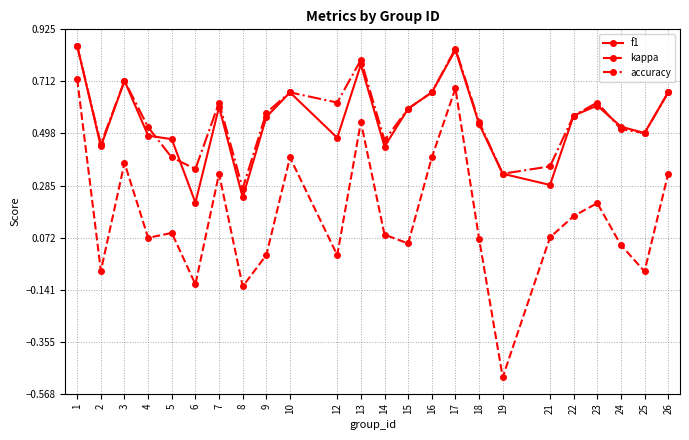

True or false: accuracy and kappa cross at least once.

False